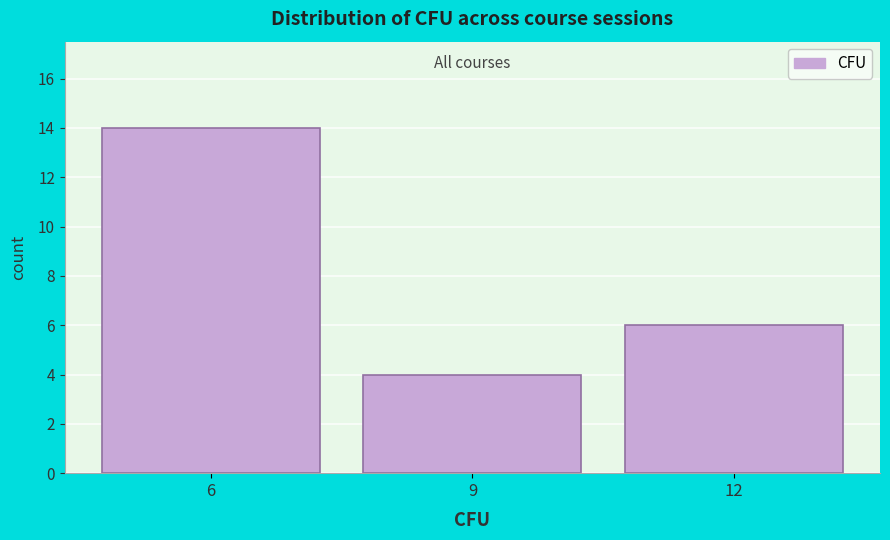

Over which range of the x-axis is the bar tallest?

4.5 to 7.5